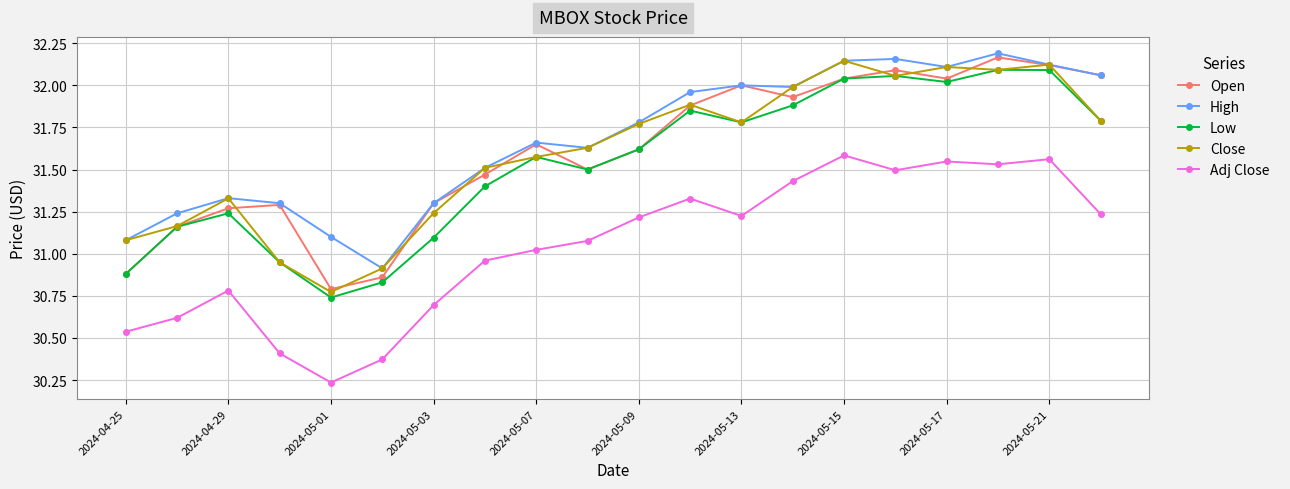

True or false: Adj Close and Close cross at least once.

False